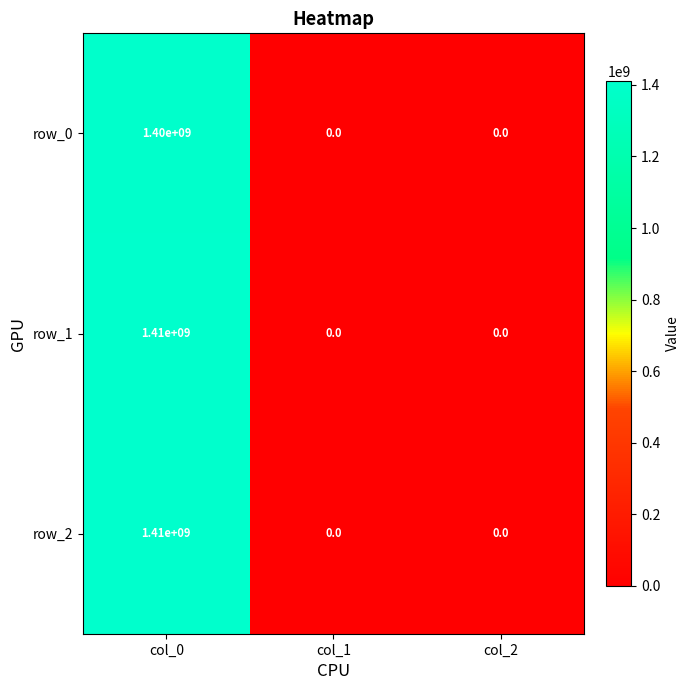

Reading left to right, extract all data points from this chart.

row_0: 1400000000	0	0
row_1: 1410000000	0	0
row_2: 1410000000	0	0